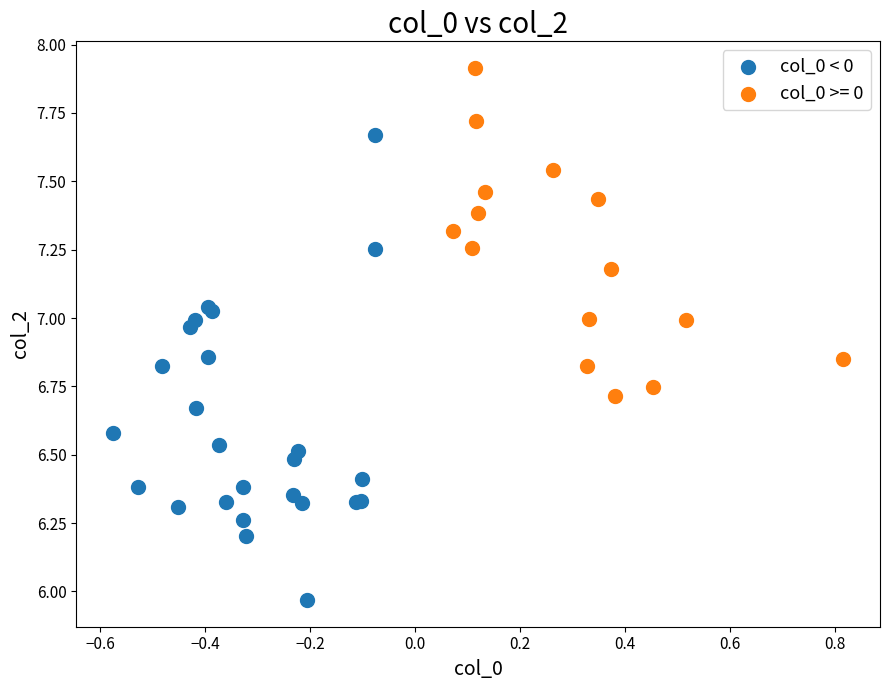

Which series has the widest spread of Y values?

col_0 < 0